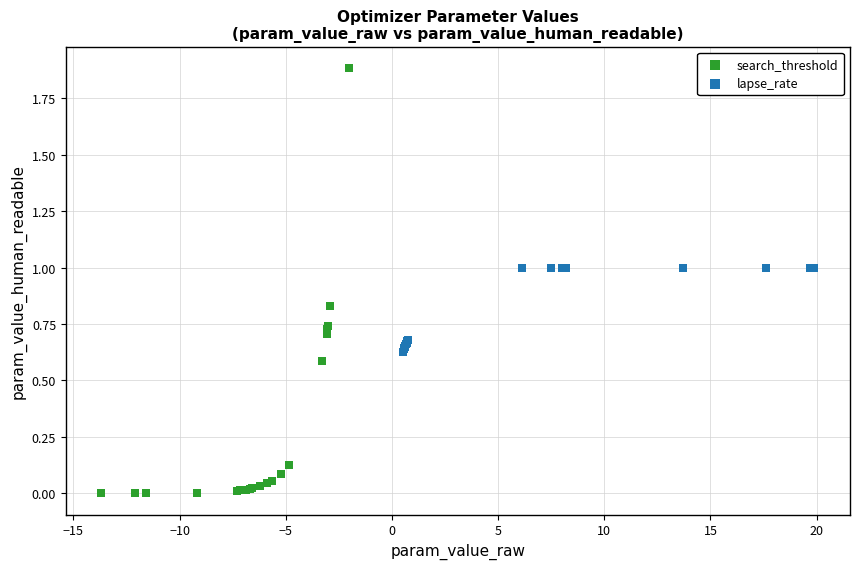

Which series has the widest spread of Y values?

search_threshold